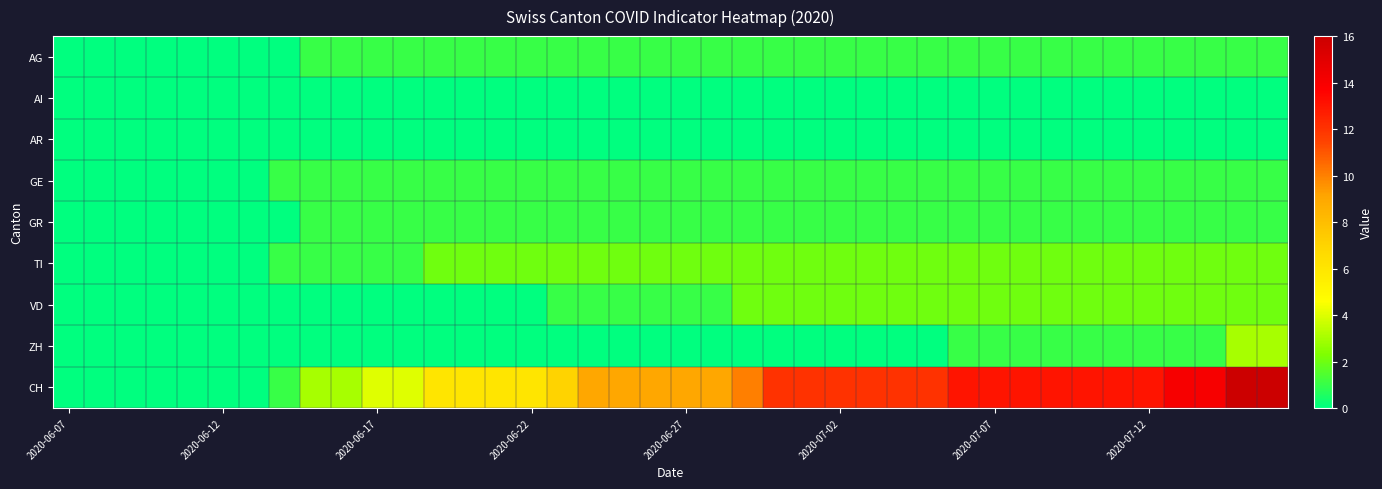

What is the greatest value displayed?

16